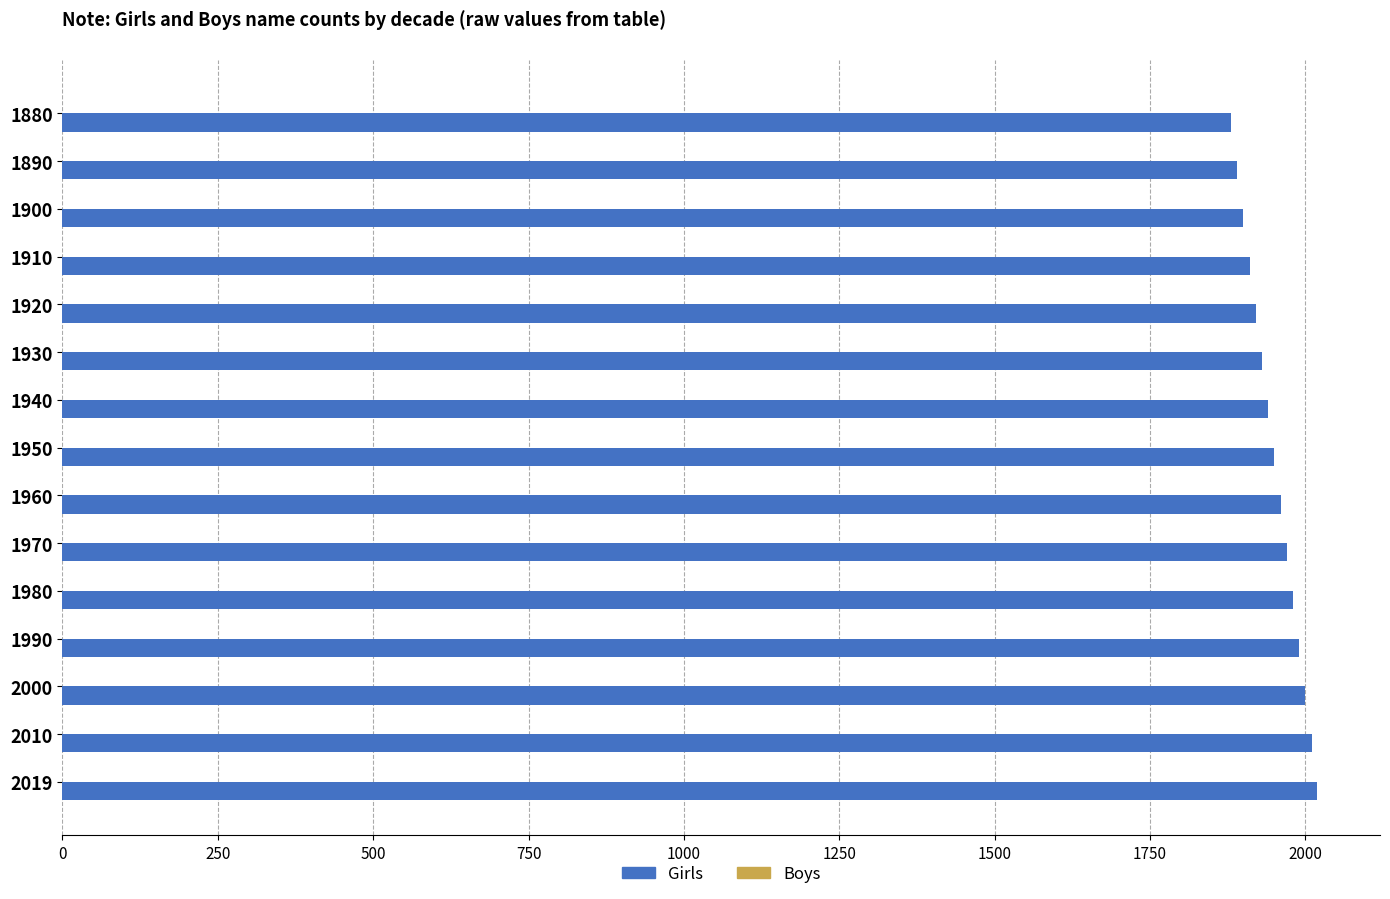

Approximately how many times larger is the value at 1930 compared to 2000?

1.0